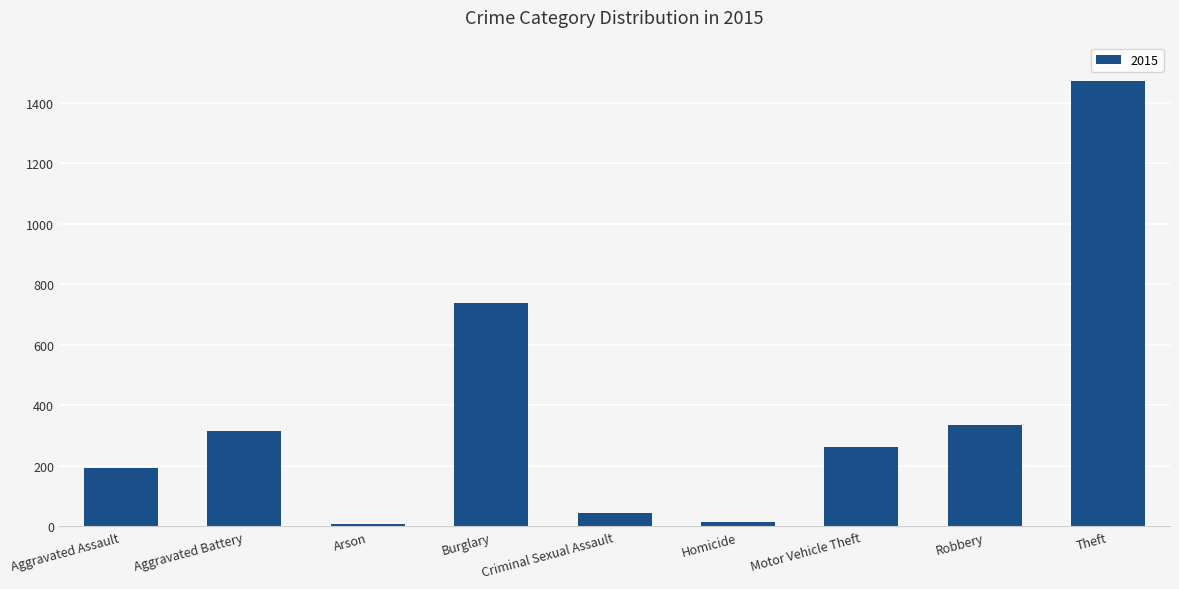

The chart shows a value of 41 at Aggravated Assault. True or false?

False